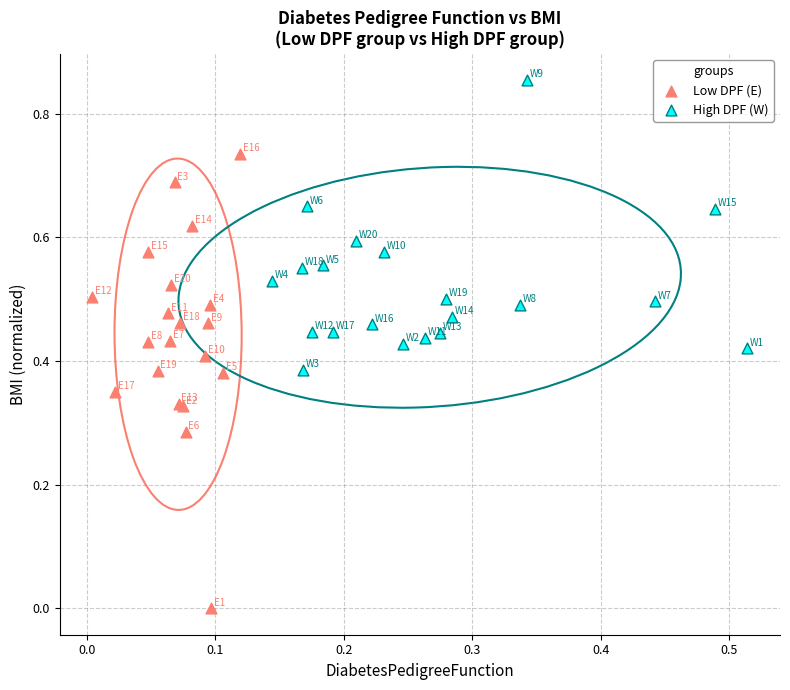

Which series reaches the maximum Y coordinate?

High DPF (W)